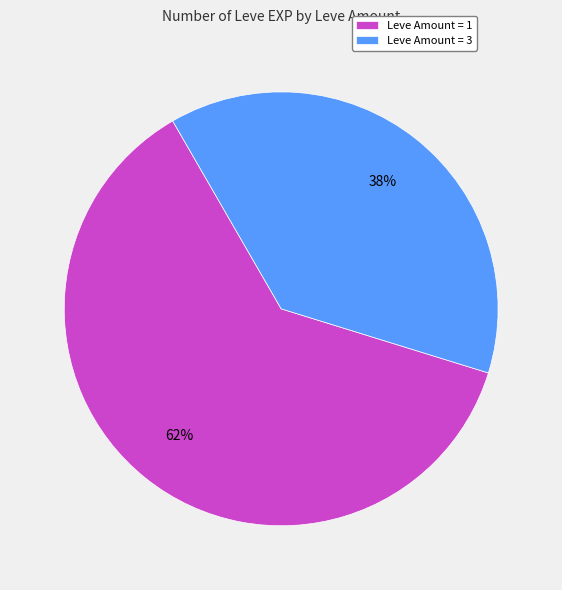

What is the ratio of the value at Leve Amount = 1 to the value at Leve Amount = 3?

1.6